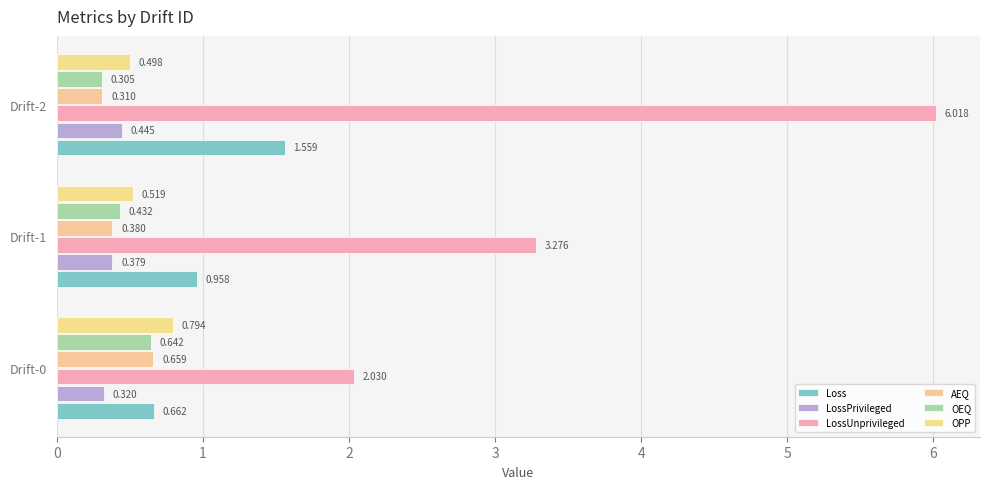

At which label does LossUnprivileged first exceed 3?

Drift-1